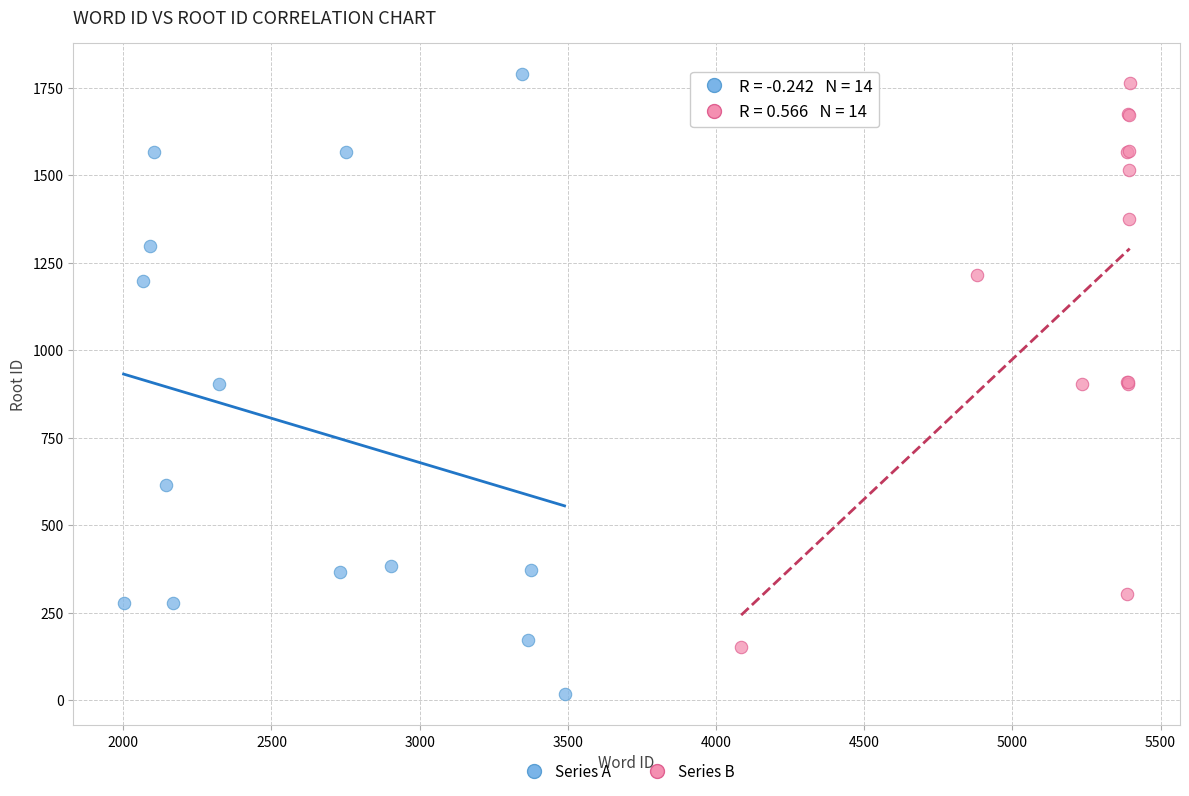

Which series reaches the minimum Y coordinate?

Series A